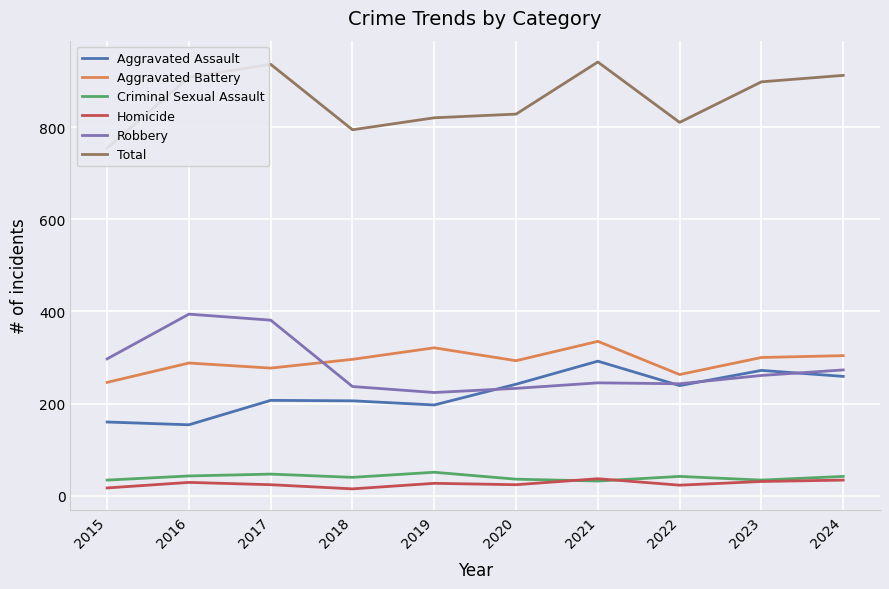

Rank the series at 2015 from lowest to highest value.

Homicide, Criminal Sexual Assault, Aggravated Assault, Aggravated Battery, Robbery, Total